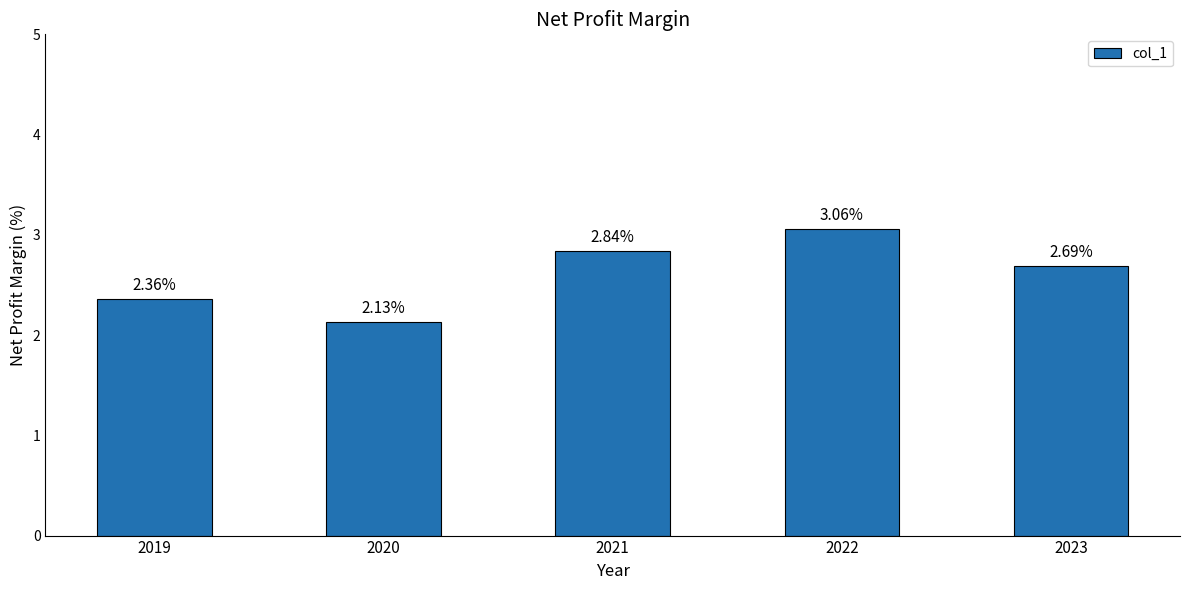

The chart shows a value of 3.8 at 2020. True or false?

False